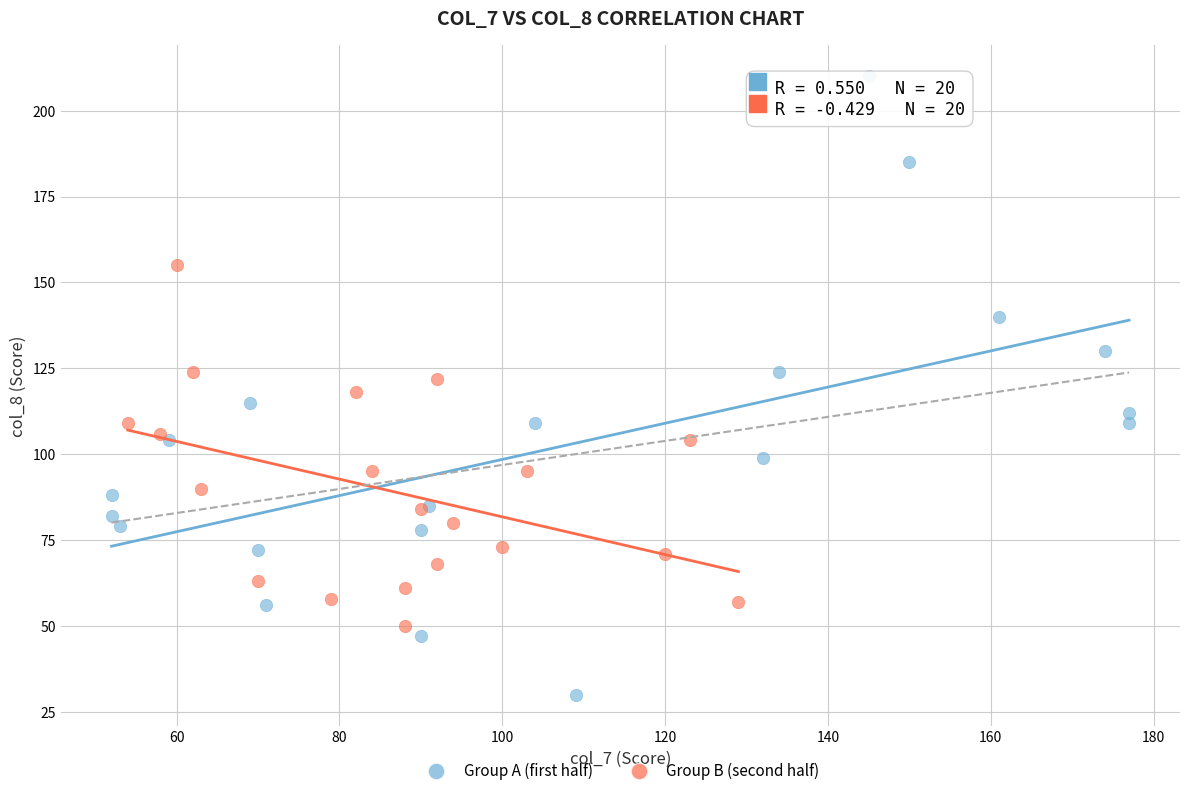

Which series has the largest Y range (max minus min)?

Group A (first half)